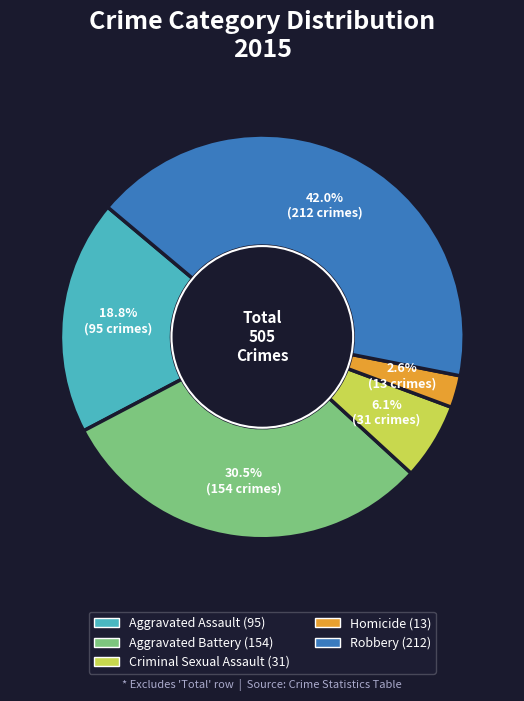

To the nearest percent, what is the average slice percentage?

20%